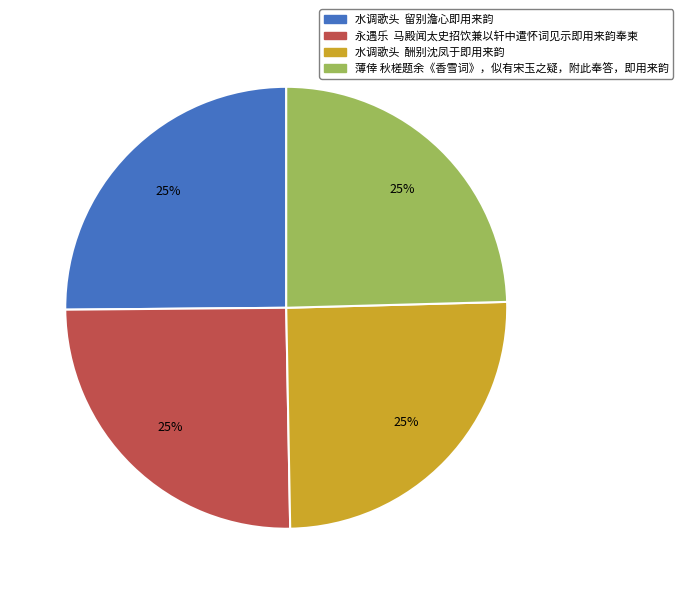

True or false: 薄倖 秋槎题余《香雪词》，似有宋玉之疑，附此奉答，即用来韵 accounts for 25% of the total.

True